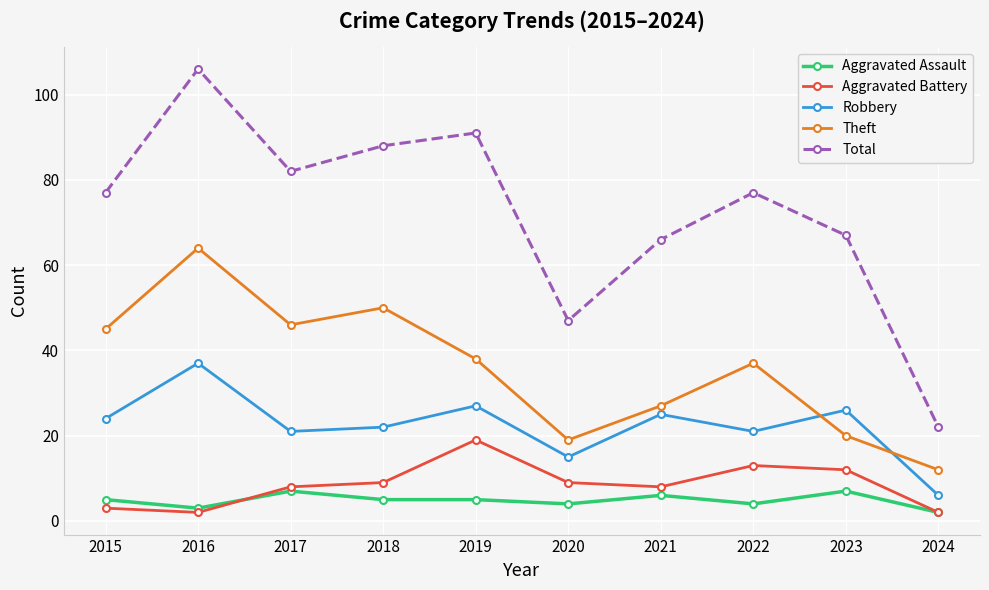

What is the maximum value shown in the chart?

106